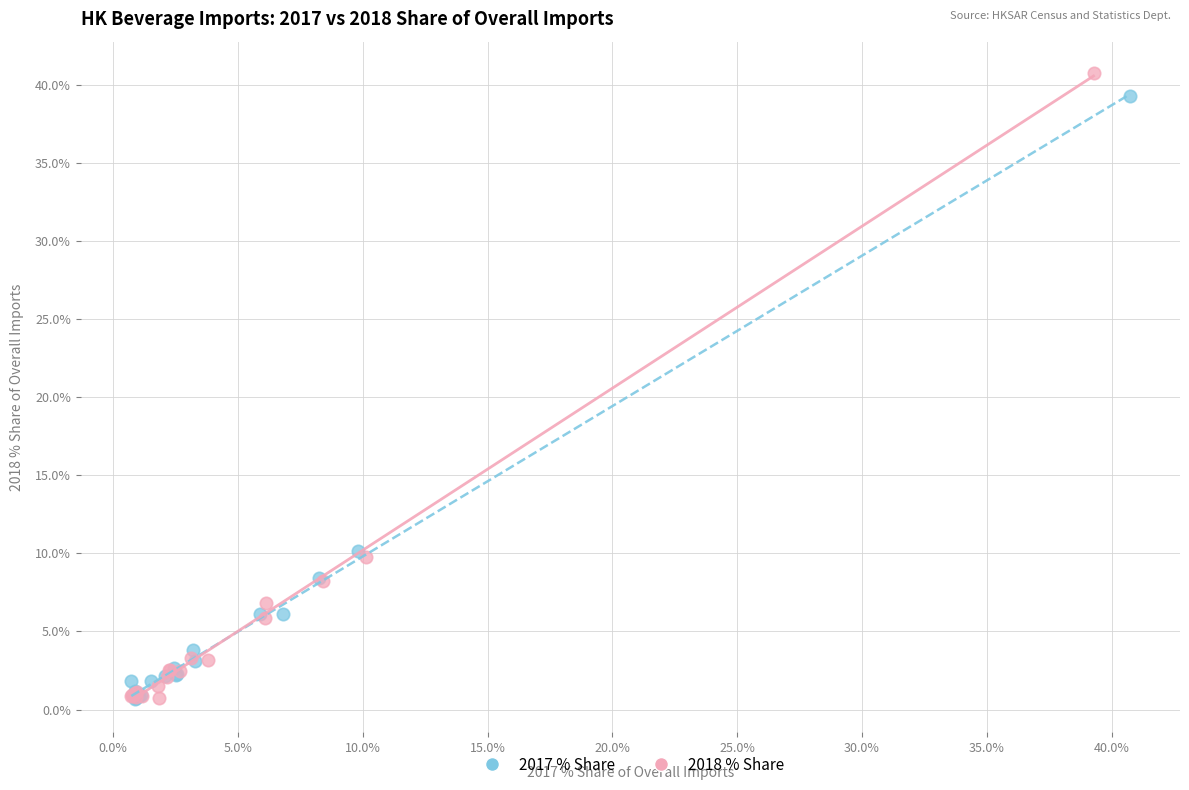

Which series has the largest Y range (max minus min)?

2018 % Share